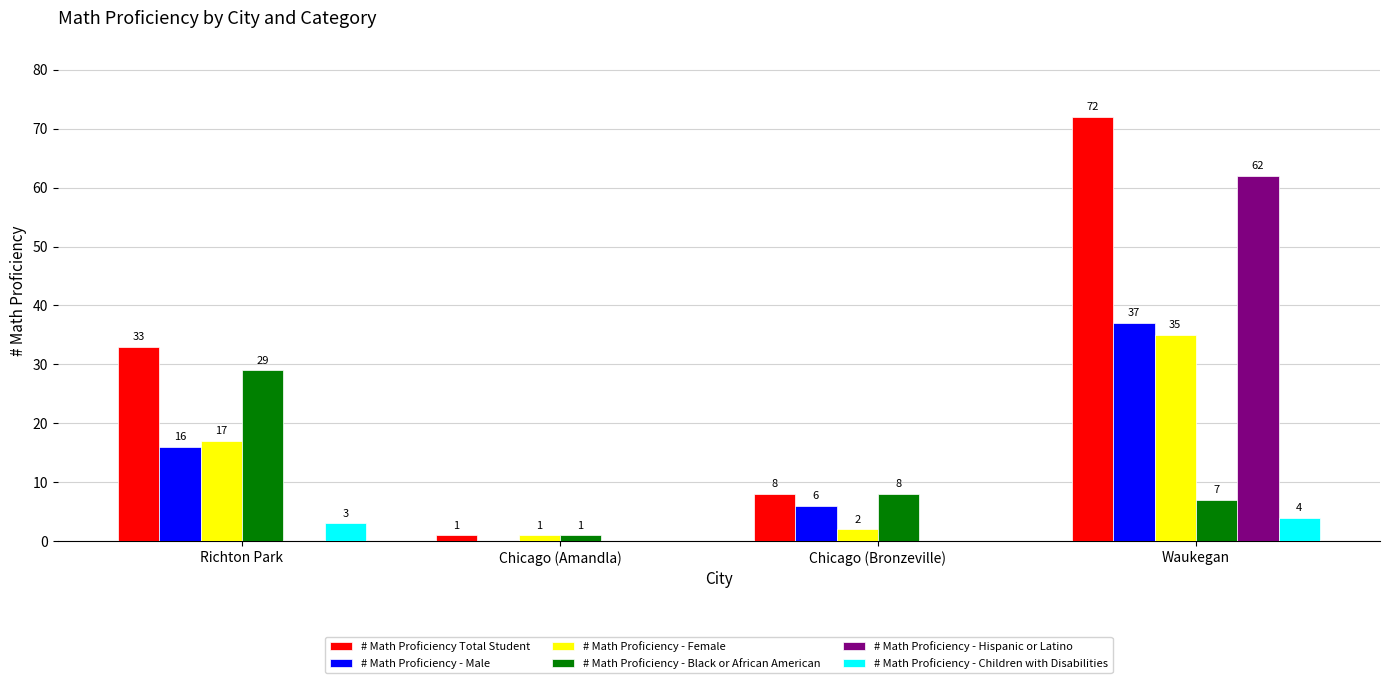

Which series has the largest total across all categories?

# Math Proficiency Total Student